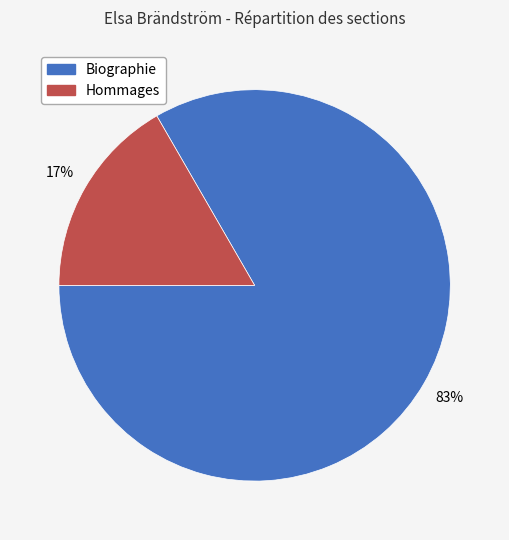

What is the smallest slice in the pie chart?

Hommages